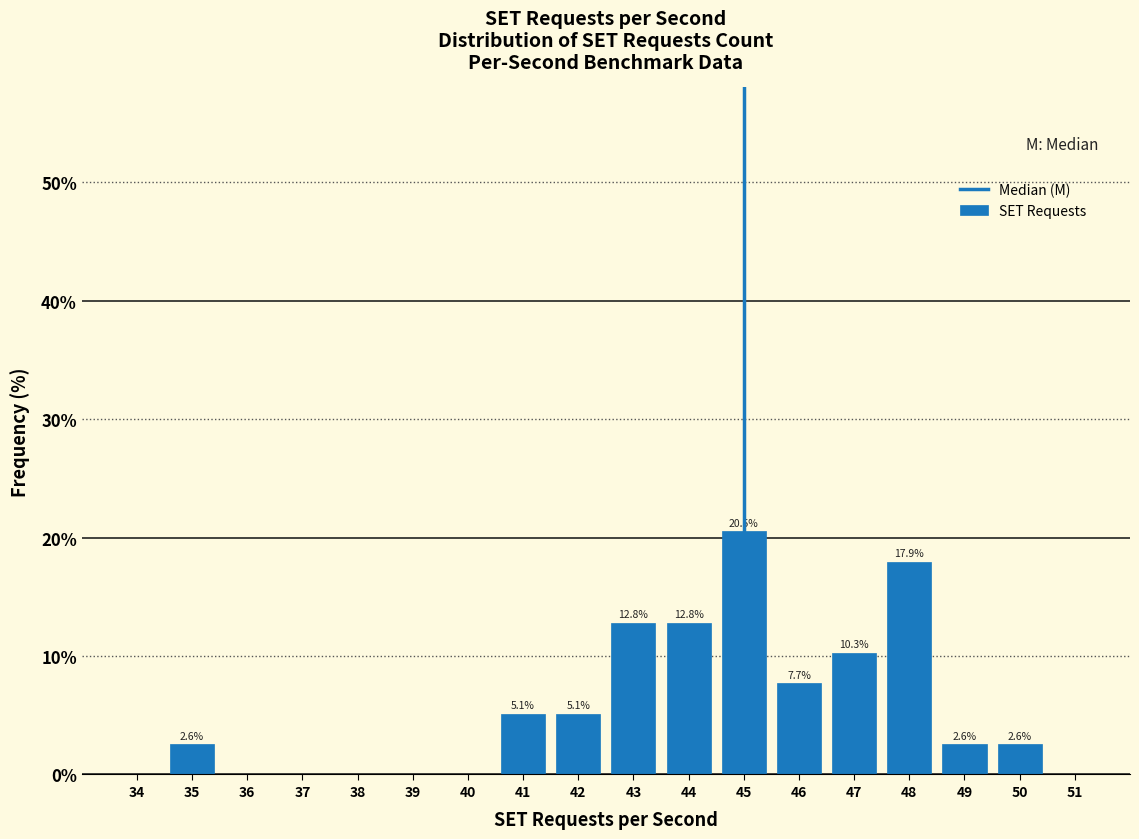

Which range on the x-axis has the tallest bar?

44.5 to 45.5